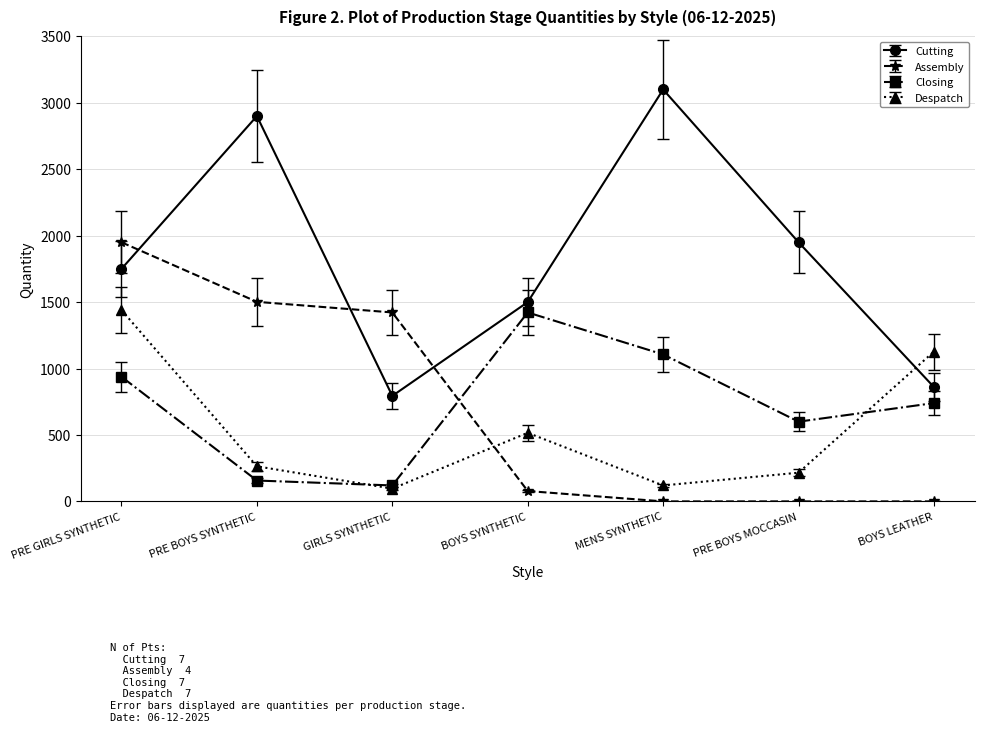

The Cutting series shows 860 at BOYS LEATHER. True or false?

True